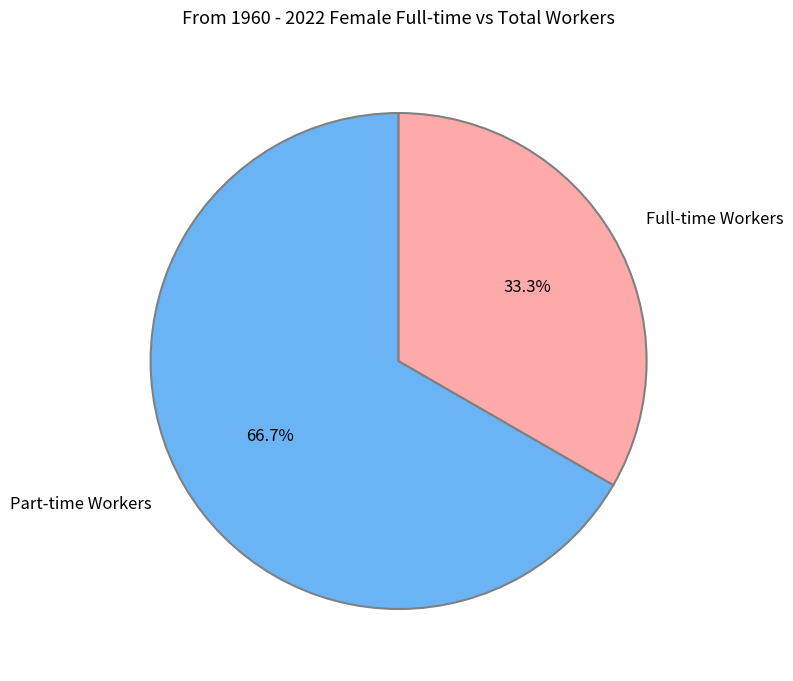

Does any single category account for the majority?

Yes